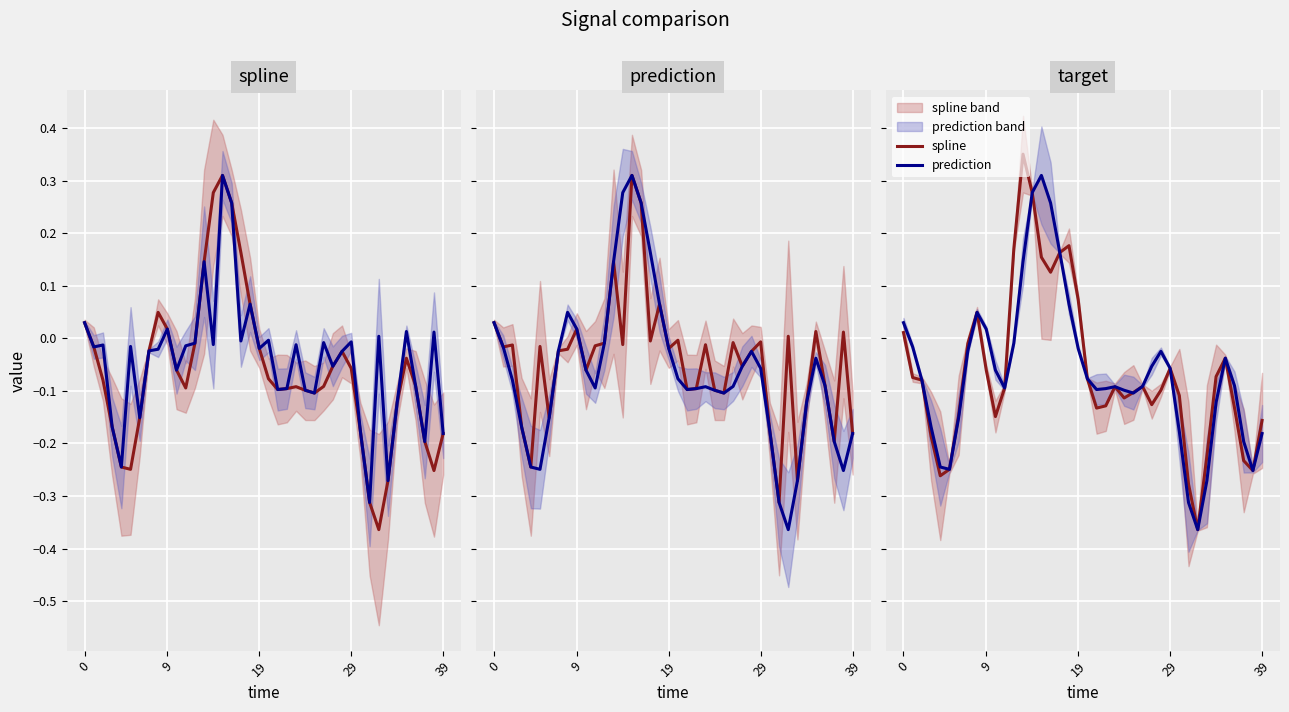

Which has a higher value, 11 or 7?

7